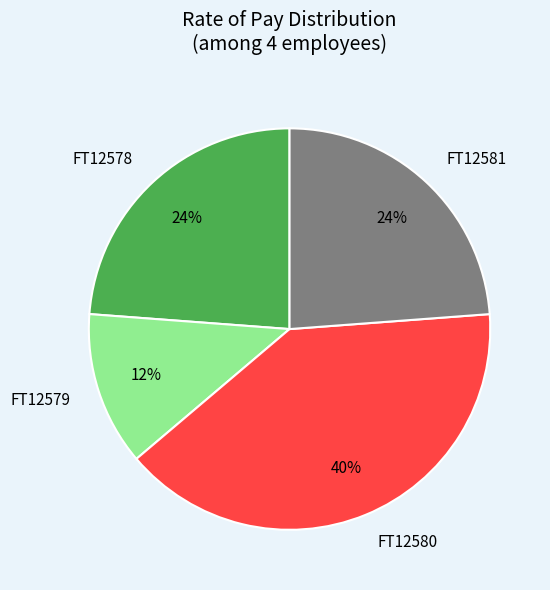

How many slices are in this pie chart?

4